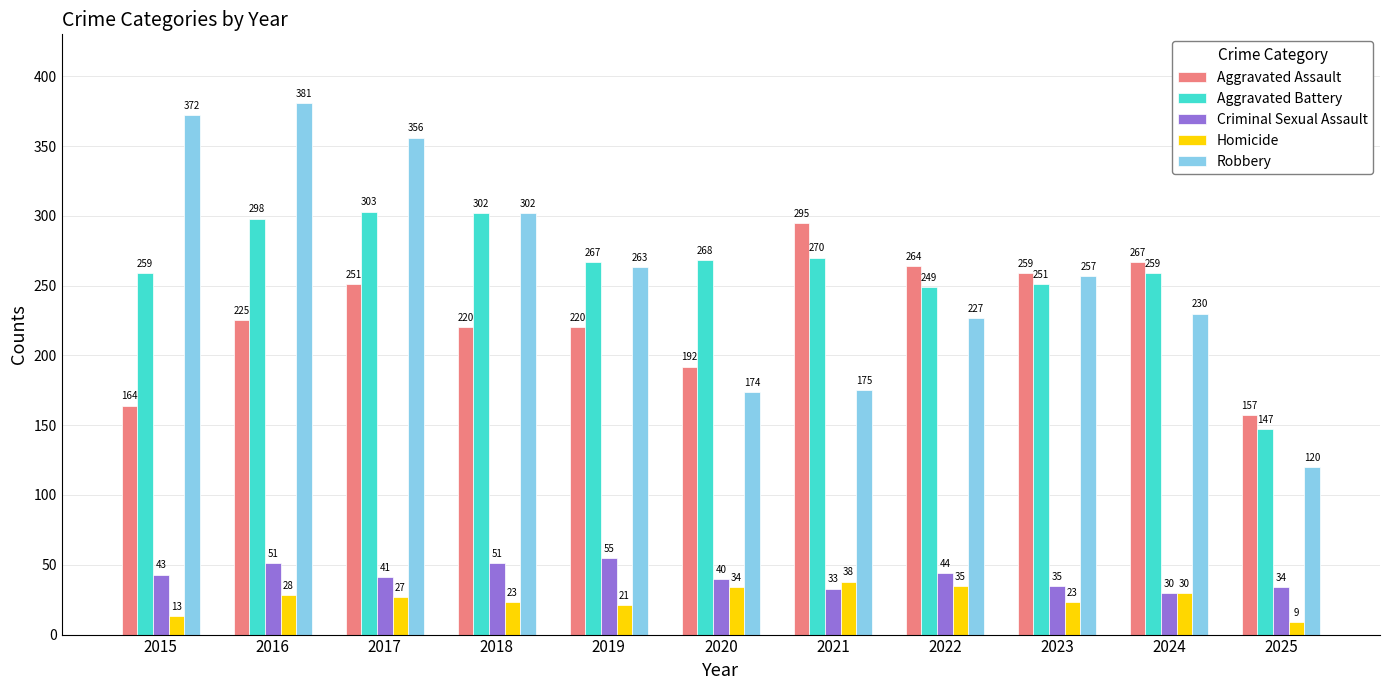

Is it true that Robbery equals 227 at 2022?

True